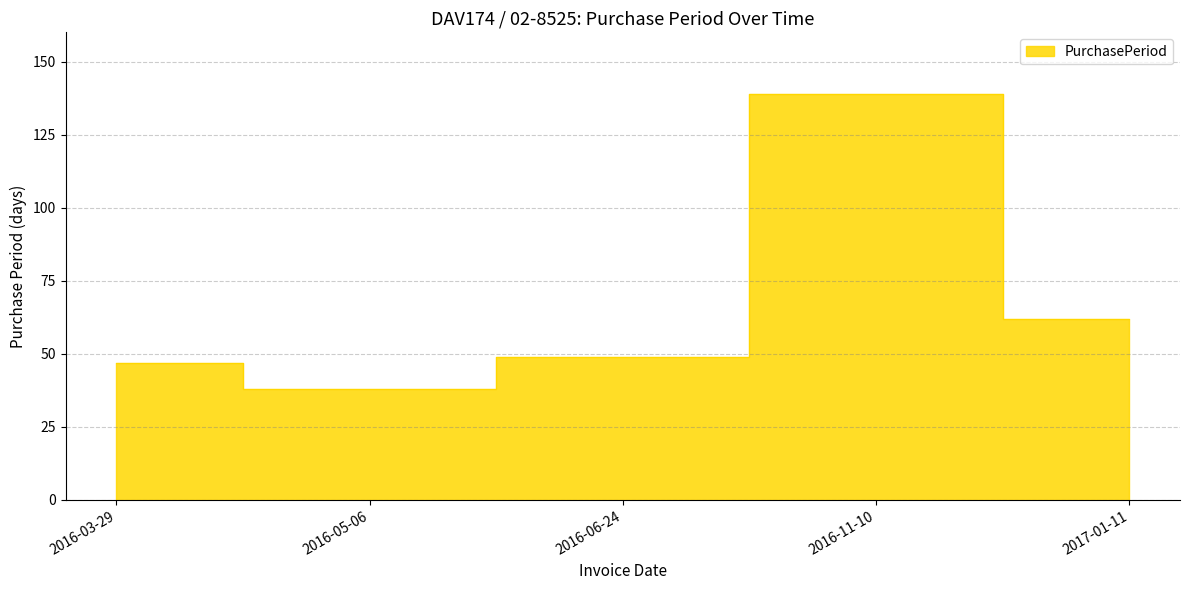

What is the maximum value shown in the chart?

139